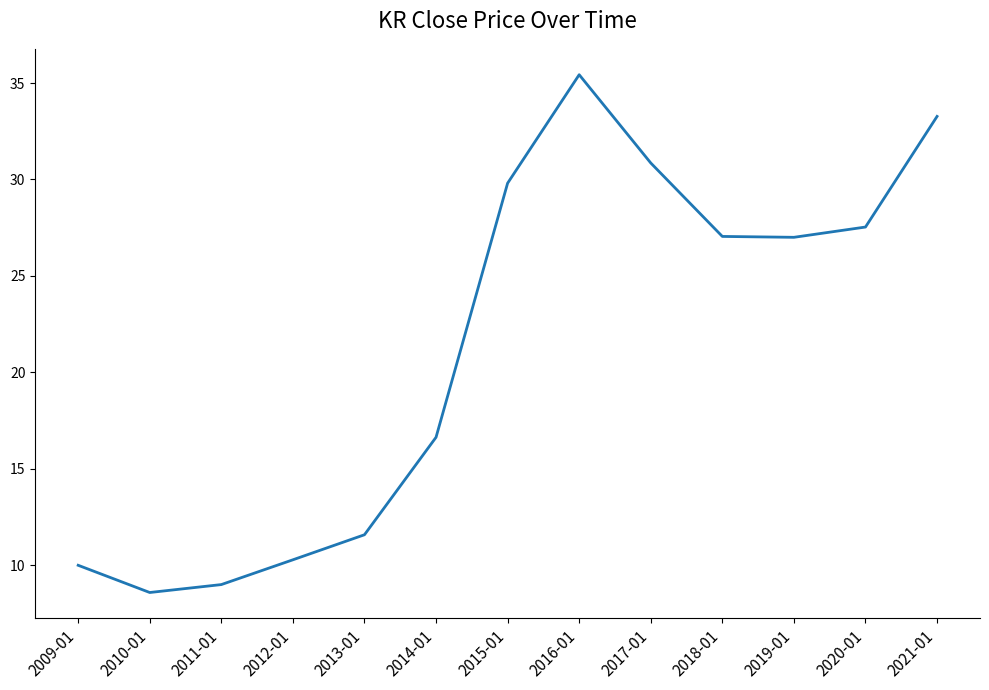

How many distinct data groups are displayed?

1